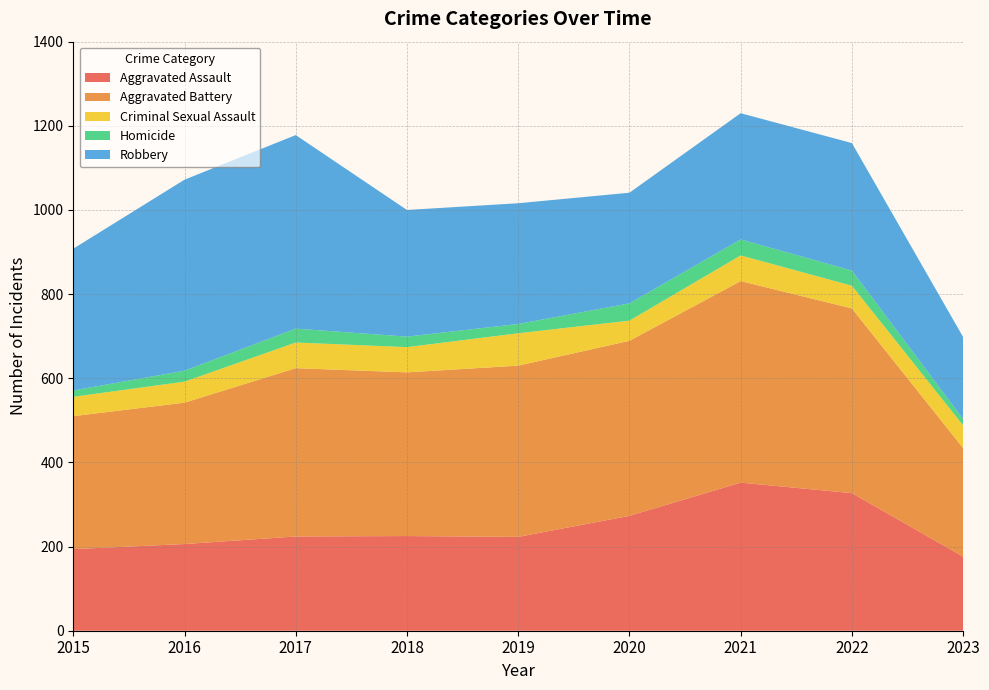

Reading left to right, extract all data points from this chart.

Aggravated Assault: 2015=194	2016=206	2017=224	2018=225	2019=223	2020=273	2021=352	2022=327	2023=176
Aggravated Battery: 2015=316	2016=336	2017=400	2018=389	2019=407	2020=416	2021=479	2022=439	2023=258
Criminal Sexual Assault: 2015=46	2016=50	2017=61	2018=60	2019=77	2020=48	2021=61	2022=54	2023=54
Homicide: 2015=15	2016=26	2017=33	2018=25	2019=22	2020=41	2021=38	2022=36	2023=15
Robbery: 2015=337	2016=454	2017=460	2018=301	2019=287	2020=263	2021=300	2022=303	2023=195